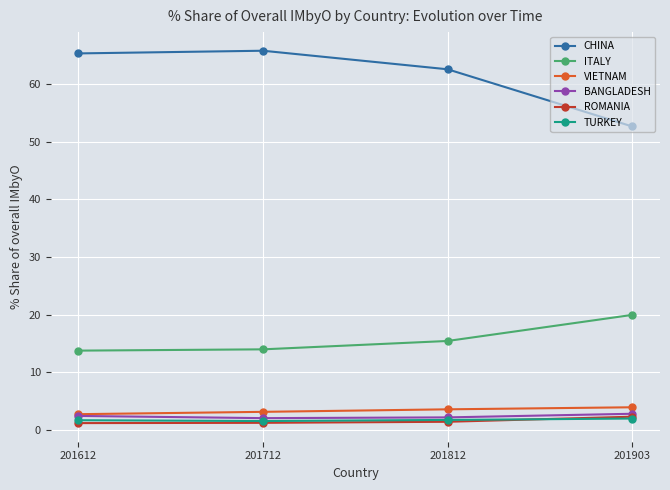

What is the value of the TURKEY point at the 2nd from the left?

1.5